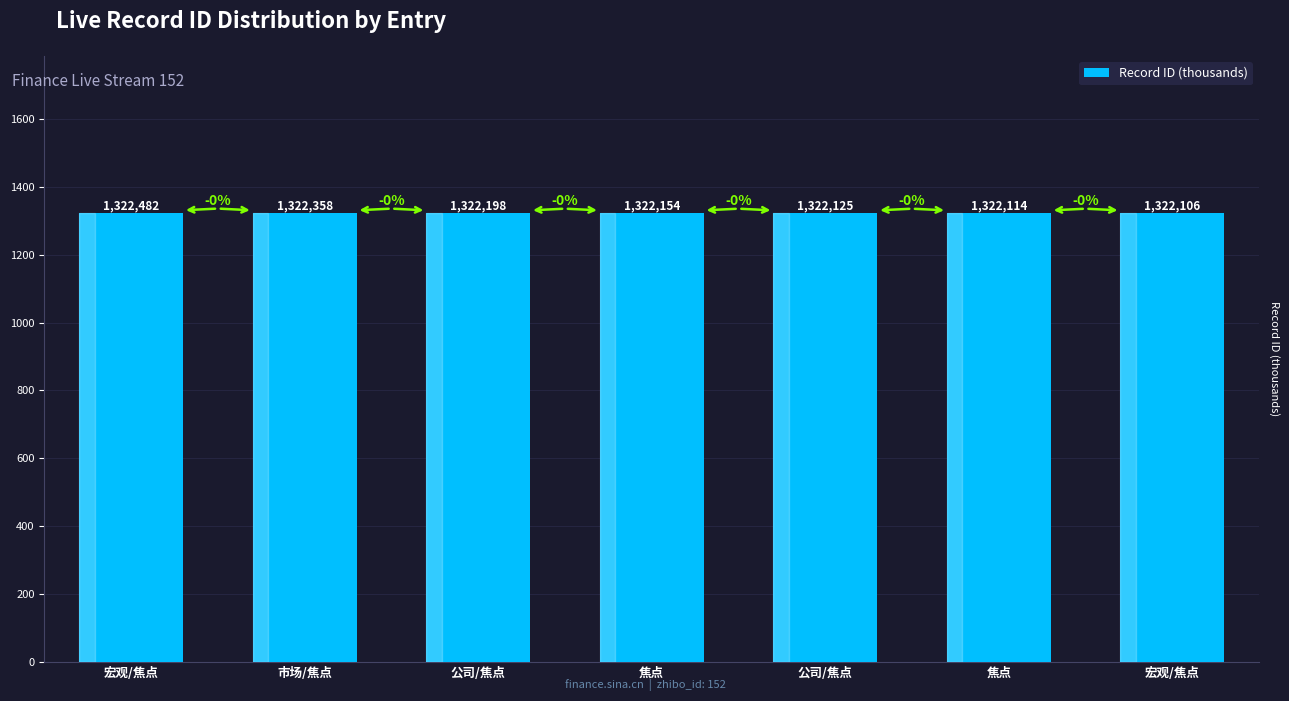

What is the sum of the values at 焦点 and 公司/焦点?

2644.4